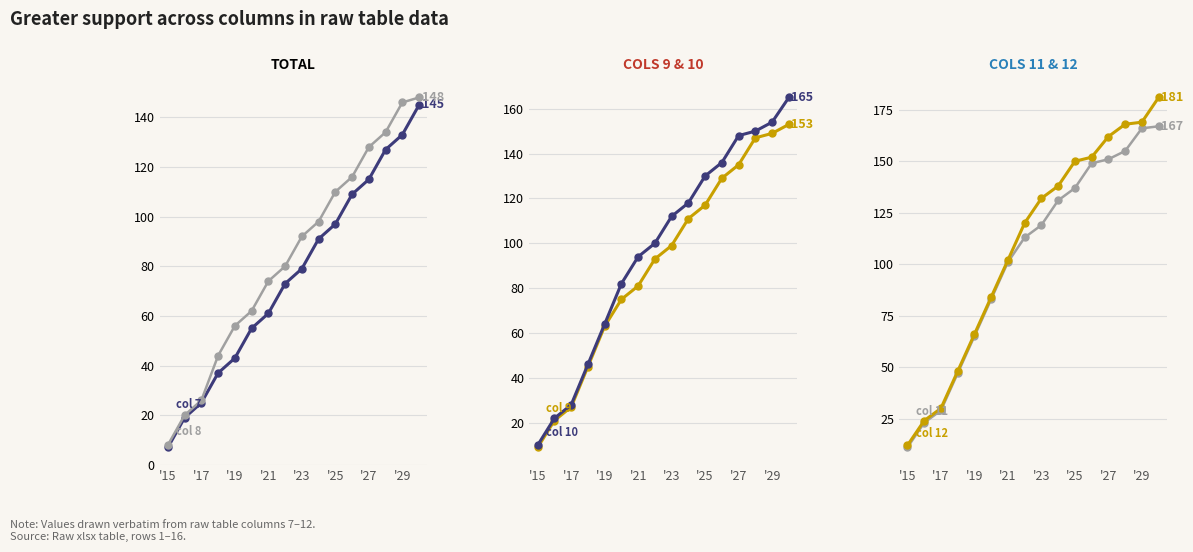

What is the average value of the col 8 series?

84